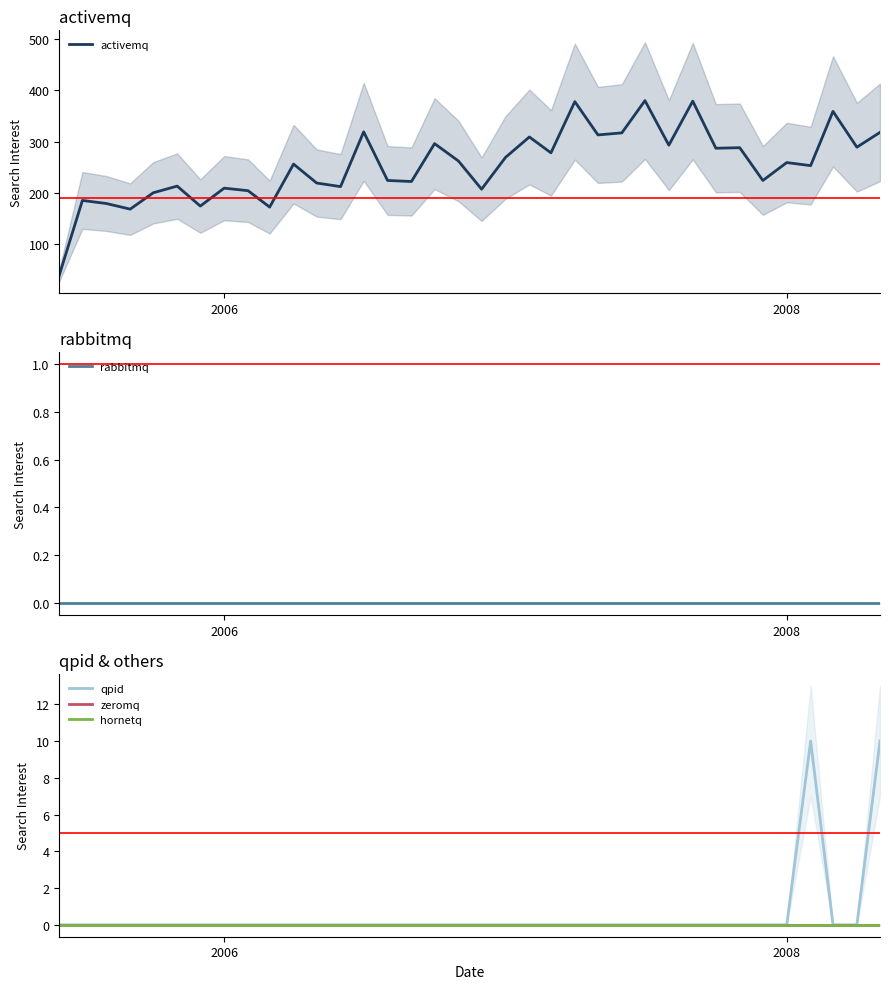

True or false: zeromq and rabbitmq cross at least once.

False